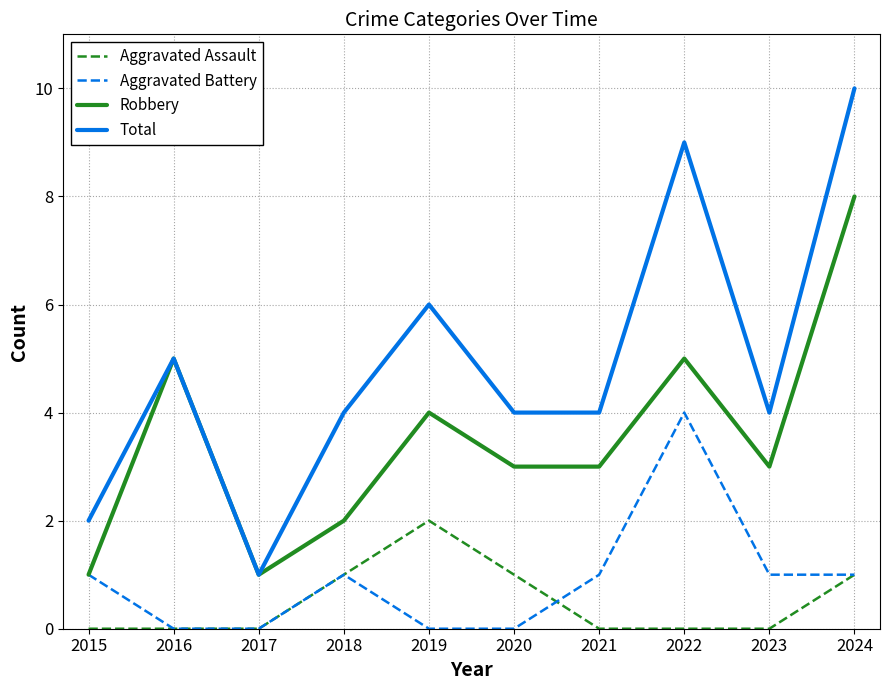

The Aggravated Assault series shows 1 at 2015. True or false?

False